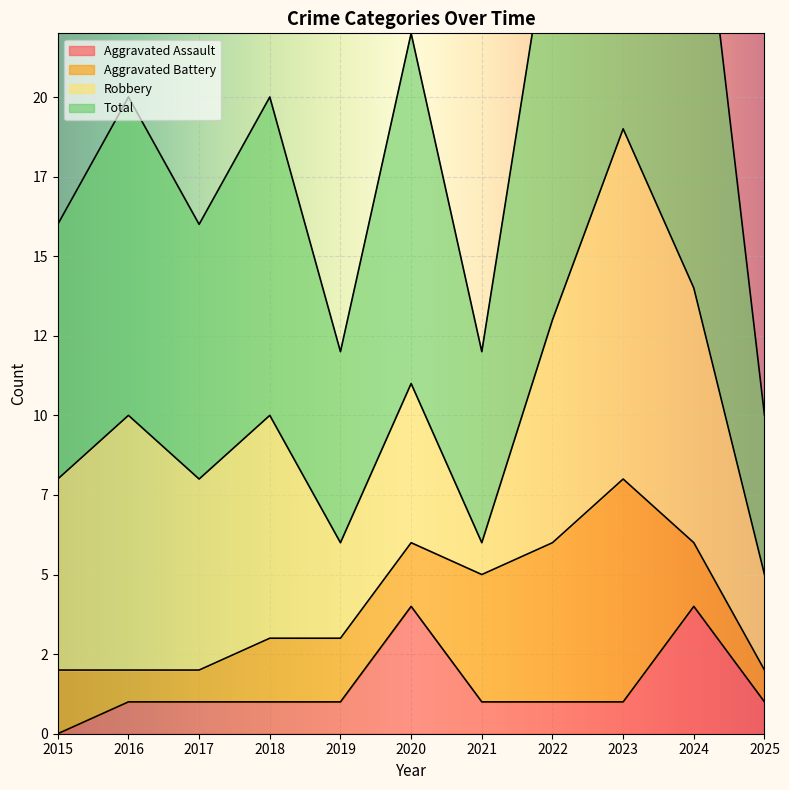

Between 2016 and 2022, which series saw the biggest shift?

Total